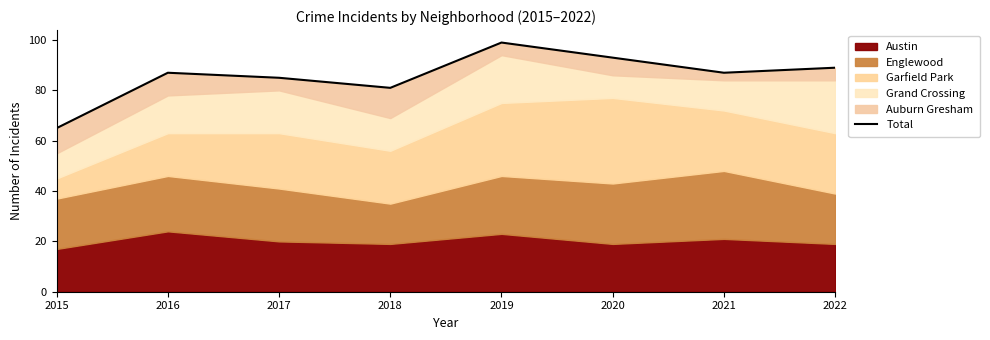

List the labels in order of value, largest first.

2019, 2020, 2022, 2016, 2021, 2017, 2018, 2015